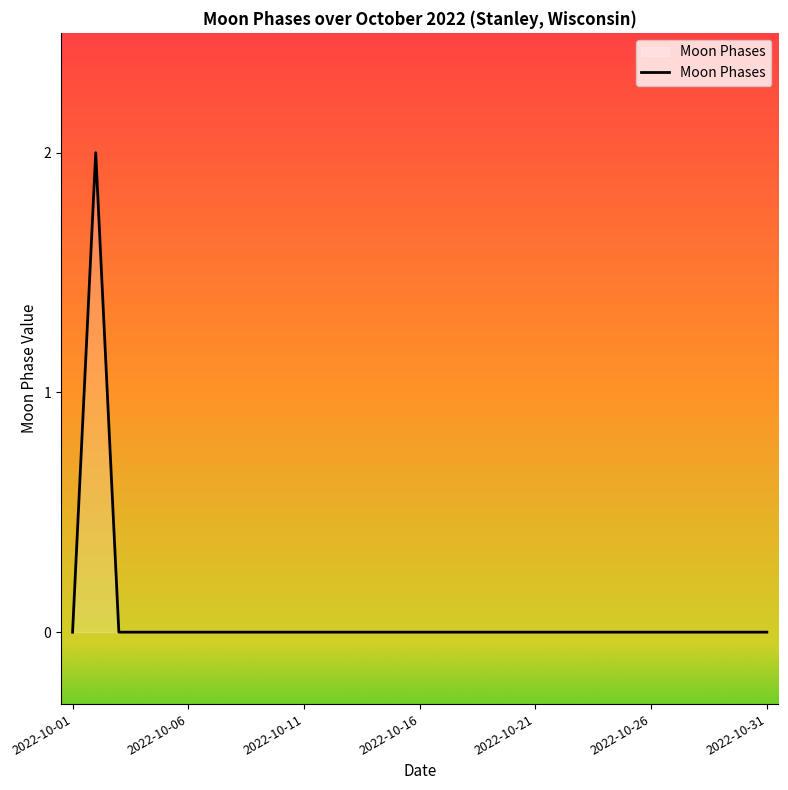

What is the difference between the maximum and minimum values?

2